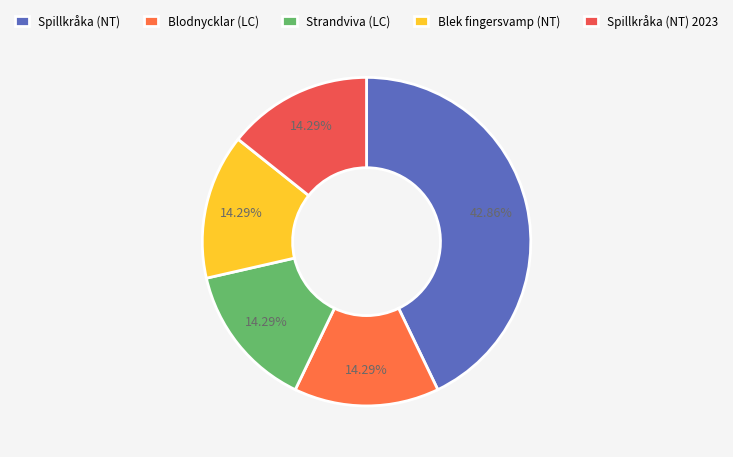

True or false: Blodnycklar (LC) accounts for 14% of the total.

True